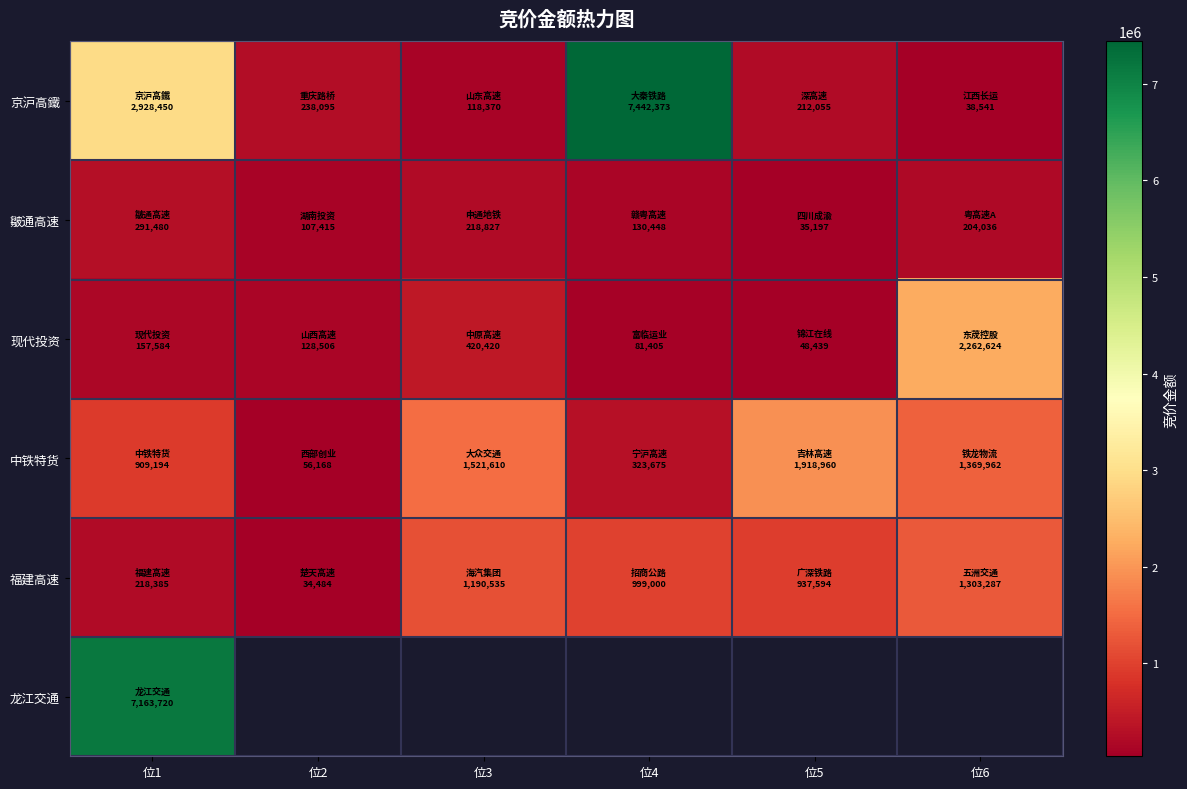

What is the sum of the 京沪高鐵 values at 位2 and 位3?

356465.0